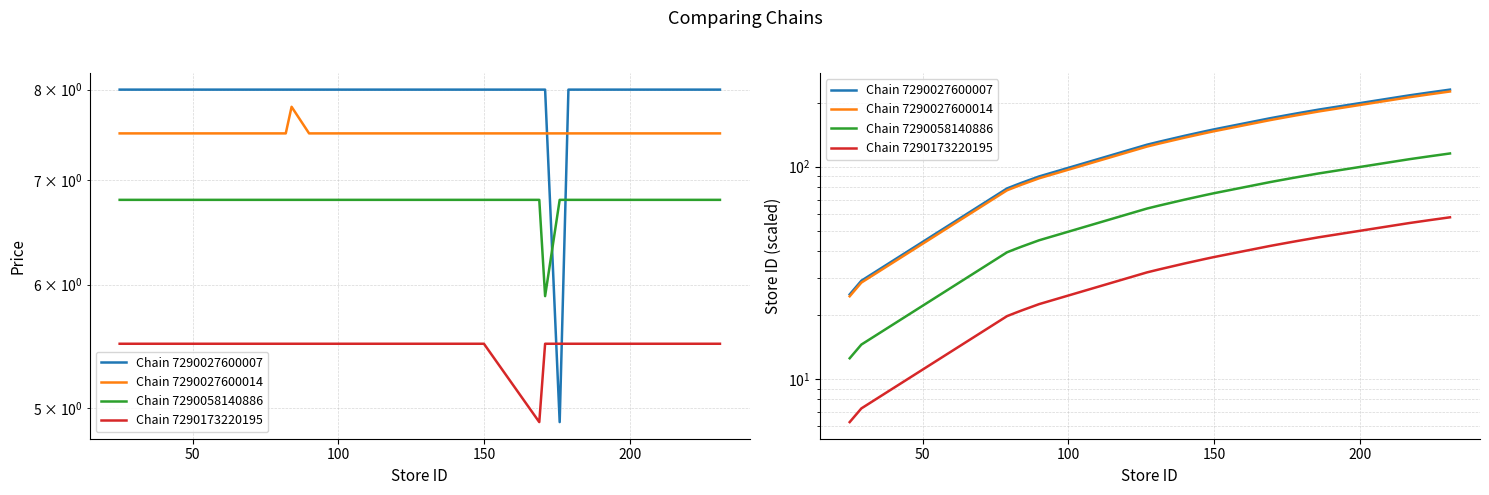

Which series has the largest total across all categories?

Chain 7290027600007